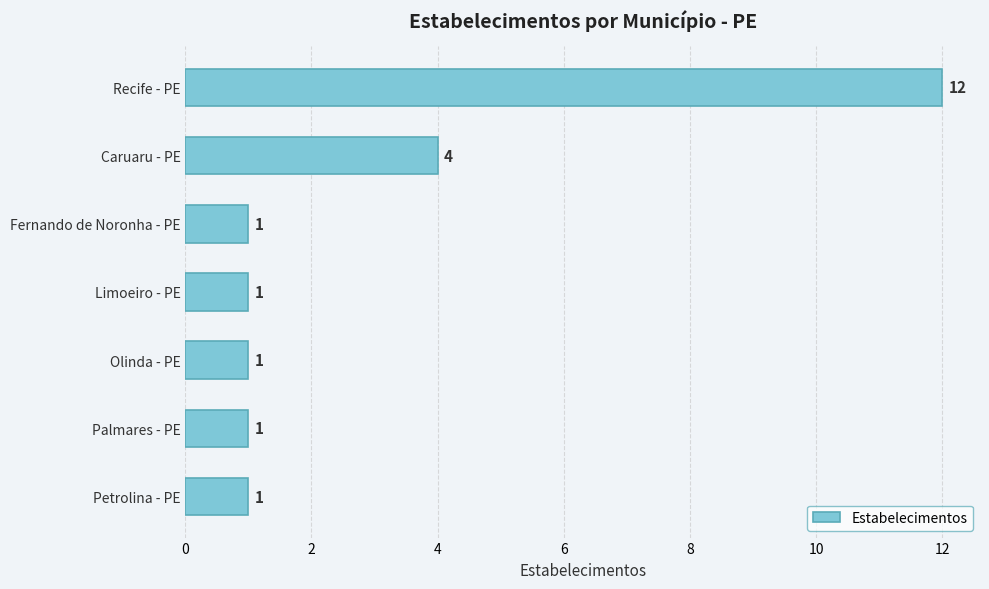

Is it true that the value at Petrolina - PE is 1?

True